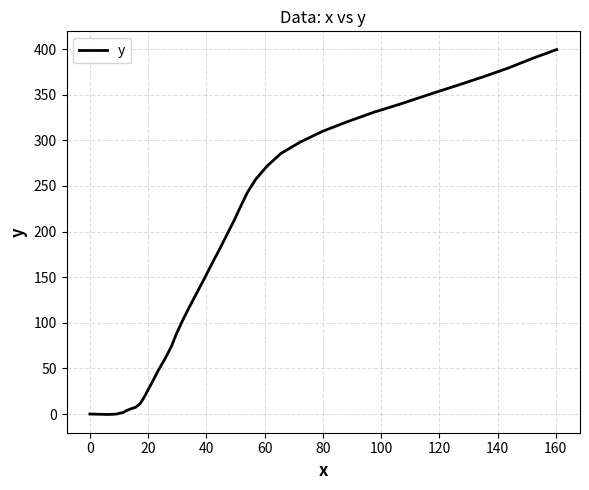

How many categories are shown in the chart?

40